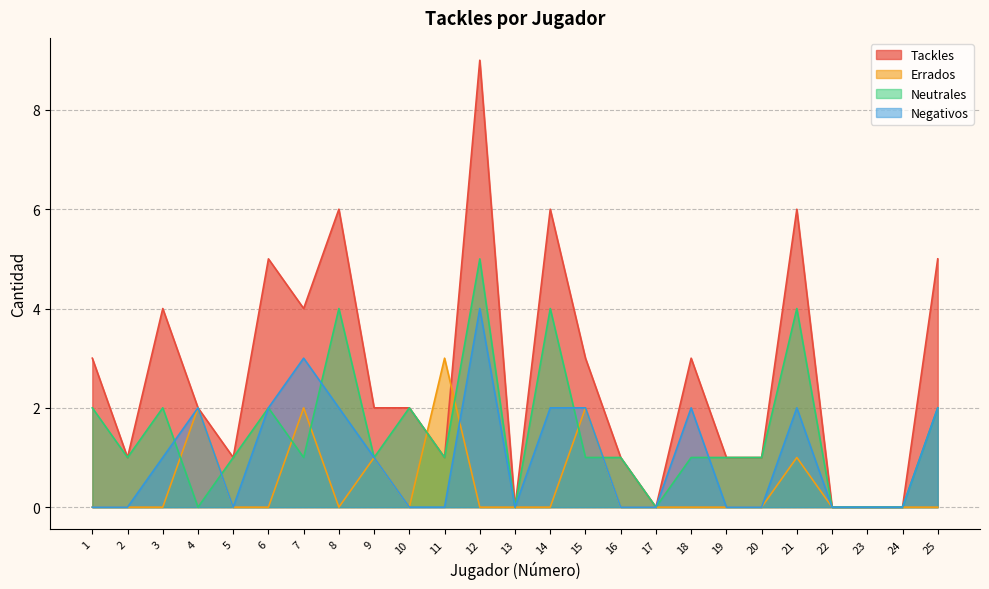

List the series in order of their overall mean, highest first.

Tackles, Neutrales, Negativos, Errados